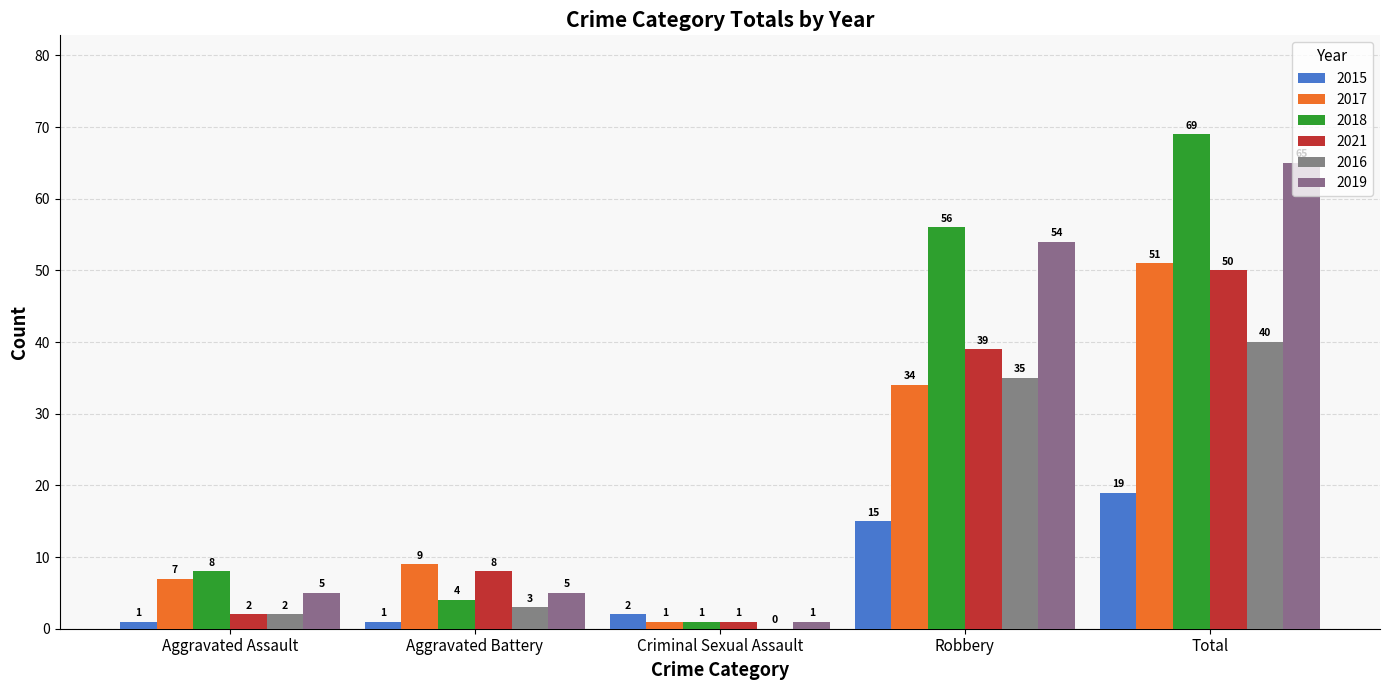

Is it true that 2019 equals 1 at Criminal Sexual Assault?

True